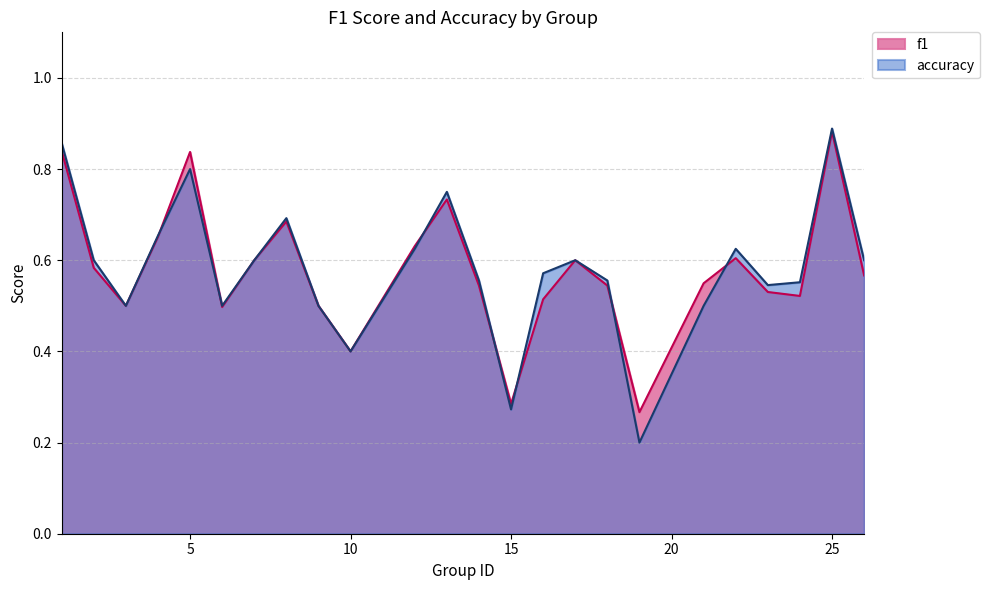

List the series in order of their overall mean, highest first.

accuracy, f1